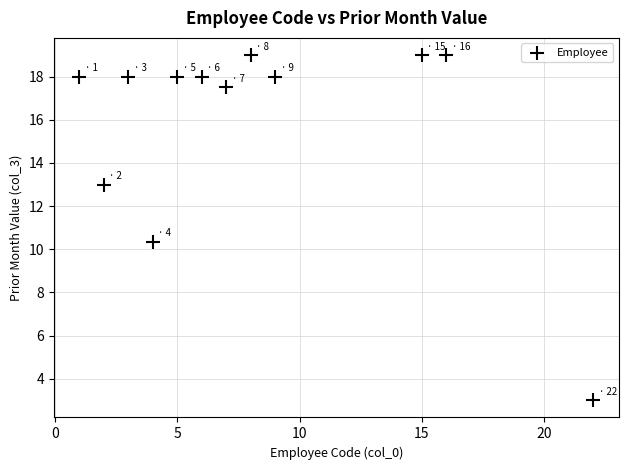

What is the range of Y values (max minus min)?

16.0